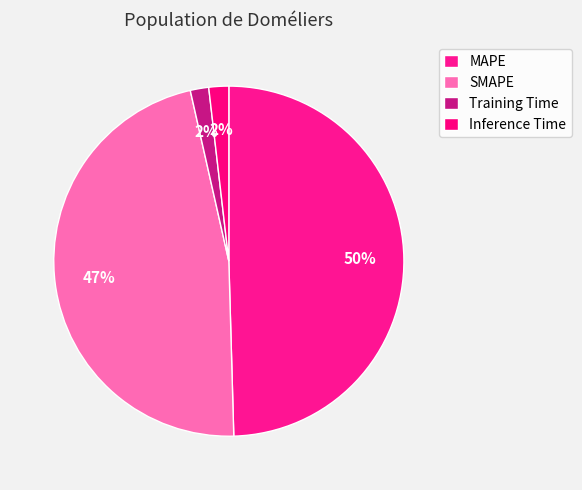

Count the number of slices in the pie.

4